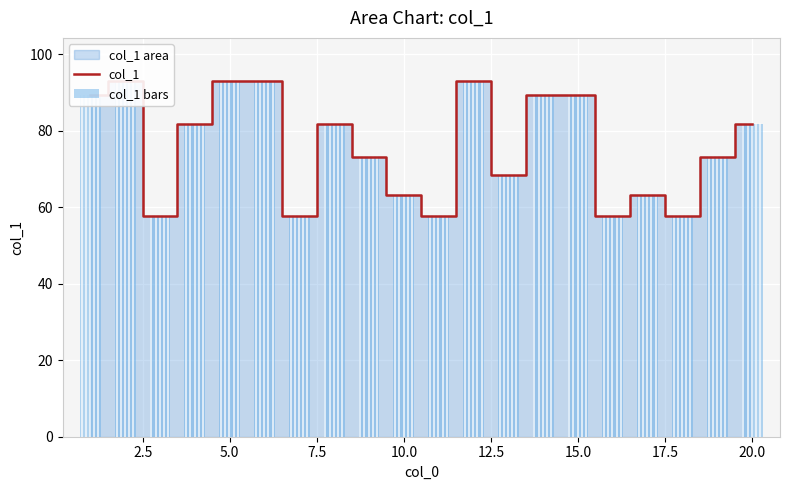

Is it true that col_1 equals 93.5 at 15.0?

False